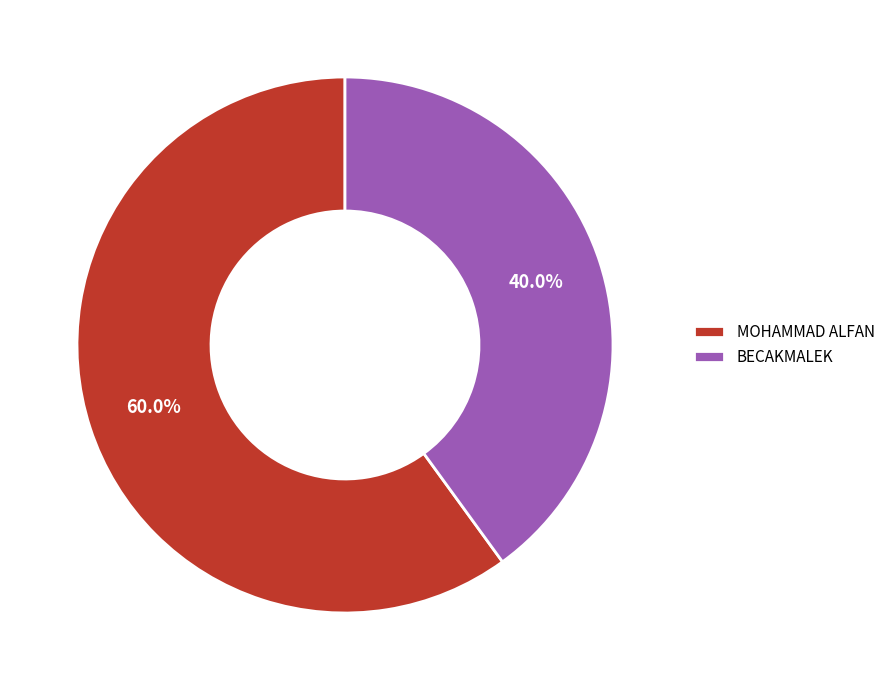

True or false: BECAKMALEK accounts for 47% of the total.

False